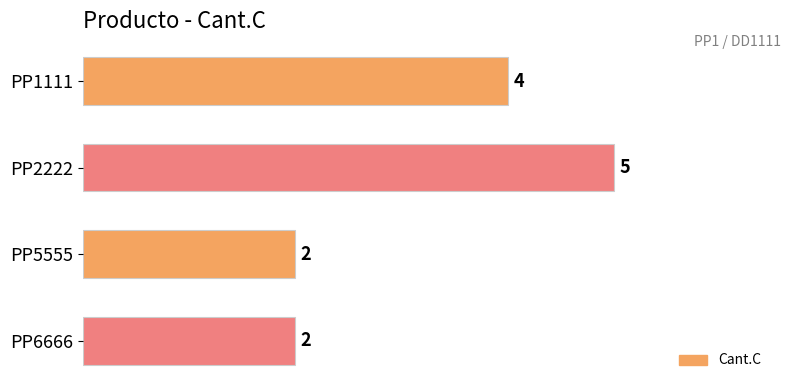

Between PP6666 and PP2222, which is larger?

PP2222